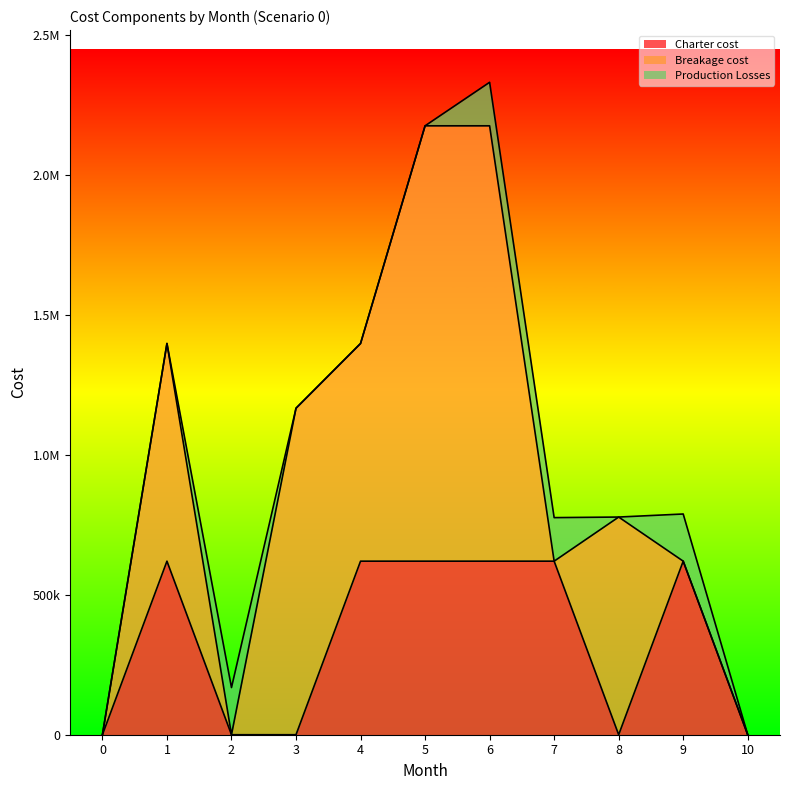

Reading left to right, transcribe all the data shown in this chart.

Charter cost: 0=0	1=620000	2=0	3=0	4=620000	5=620000	6=620000	7=620000	8=0	9=620000	10=0
Breakage cost: 0=0	1=777600	2=0	3=1166400	4=777600	5=1555200	6=1555200	7=0	8=777600	9=0	10=0
Production Losses: 0=0	1=0	2=168480	3=0	4=0	5=0	6=155520	7=155520	8=0	9=168480	10=0